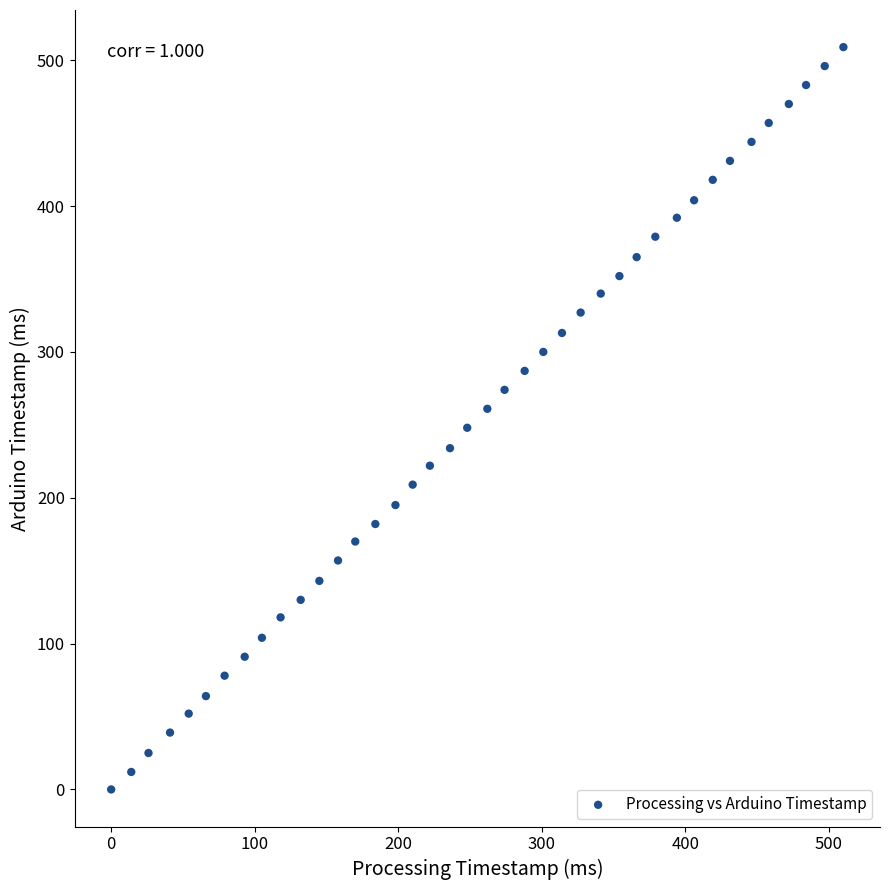

What is the range of Y values (max minus min)?

509